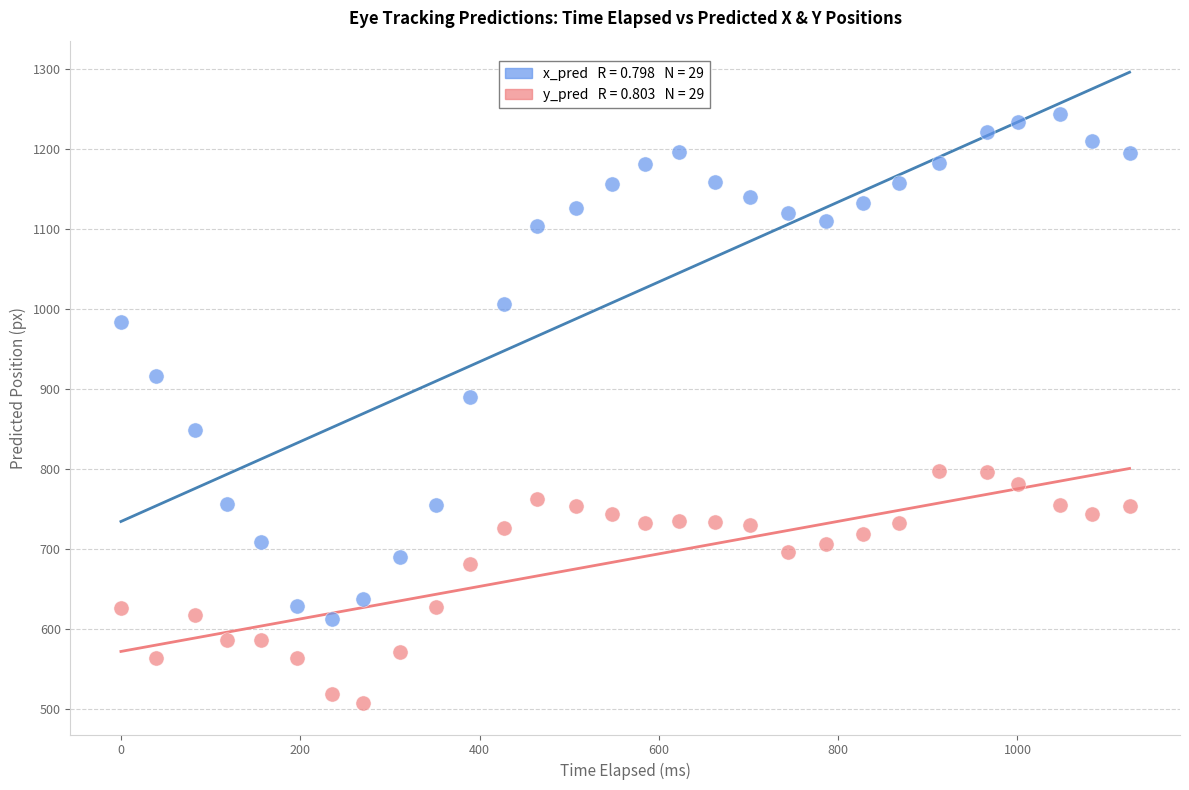

Across all series, what Y value is closest to 875?

890.6